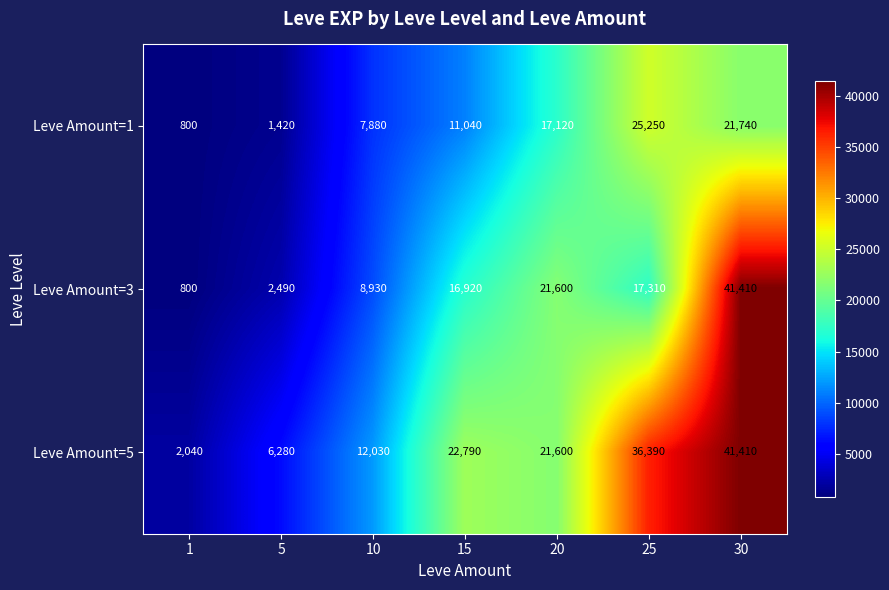

What is the sum of all Leve Amount=5 values?

142540